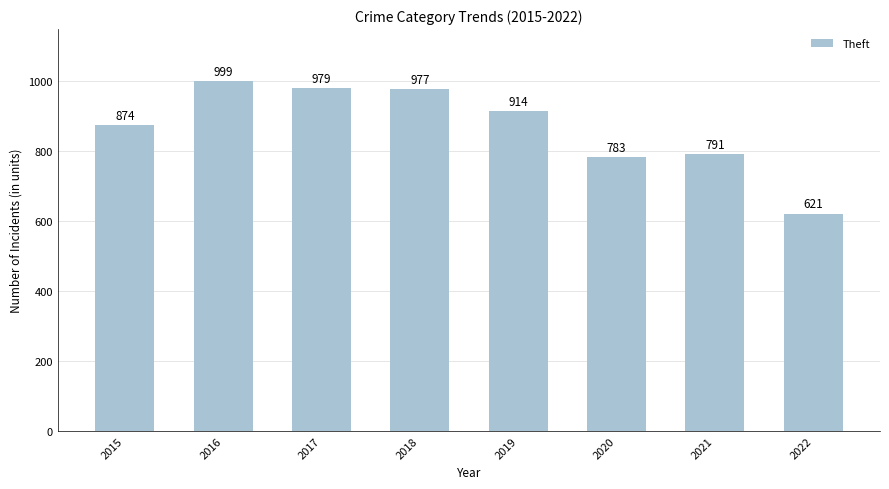

What is the value of the 6th bar from the left?

783